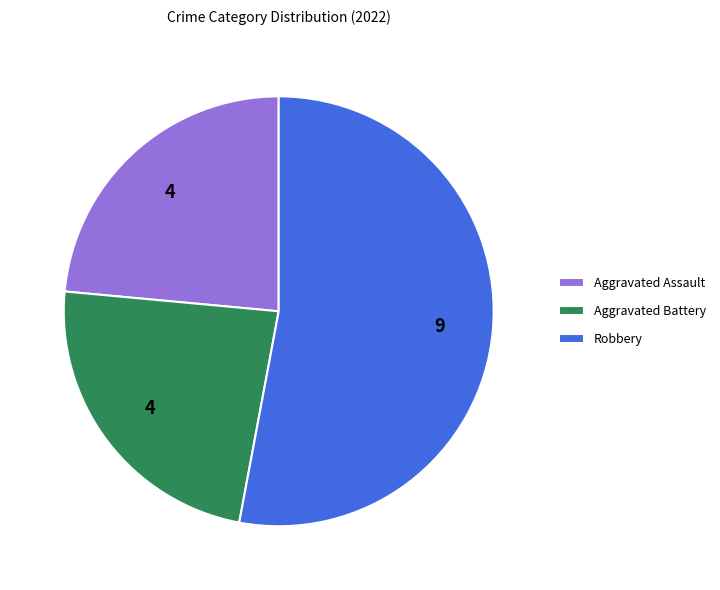

Does any single category account for the majority?

Yes